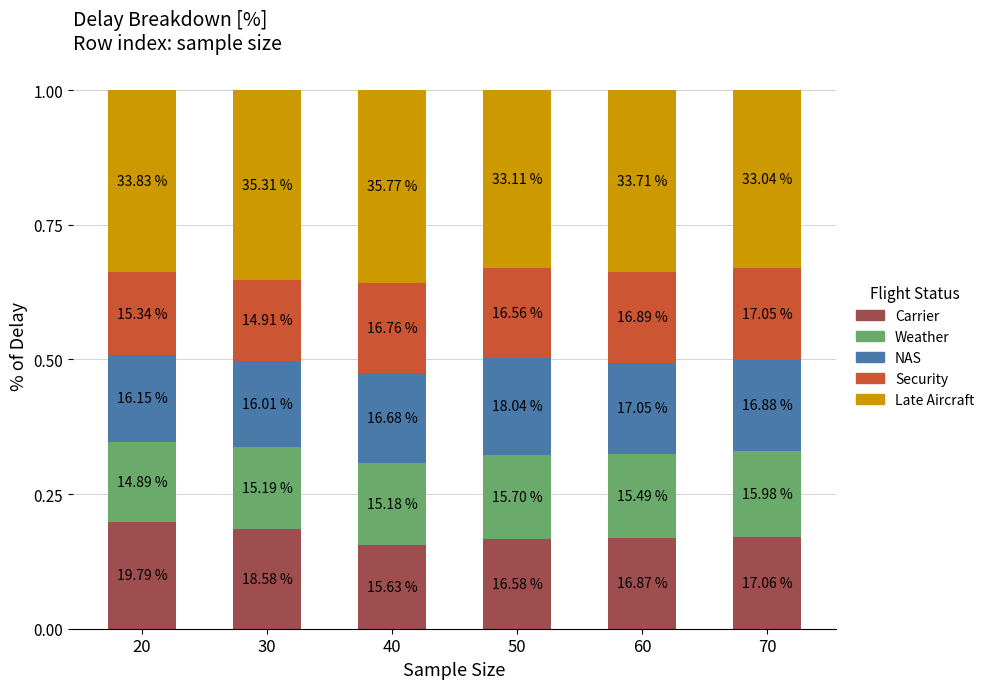

How many bars are there in total?

6